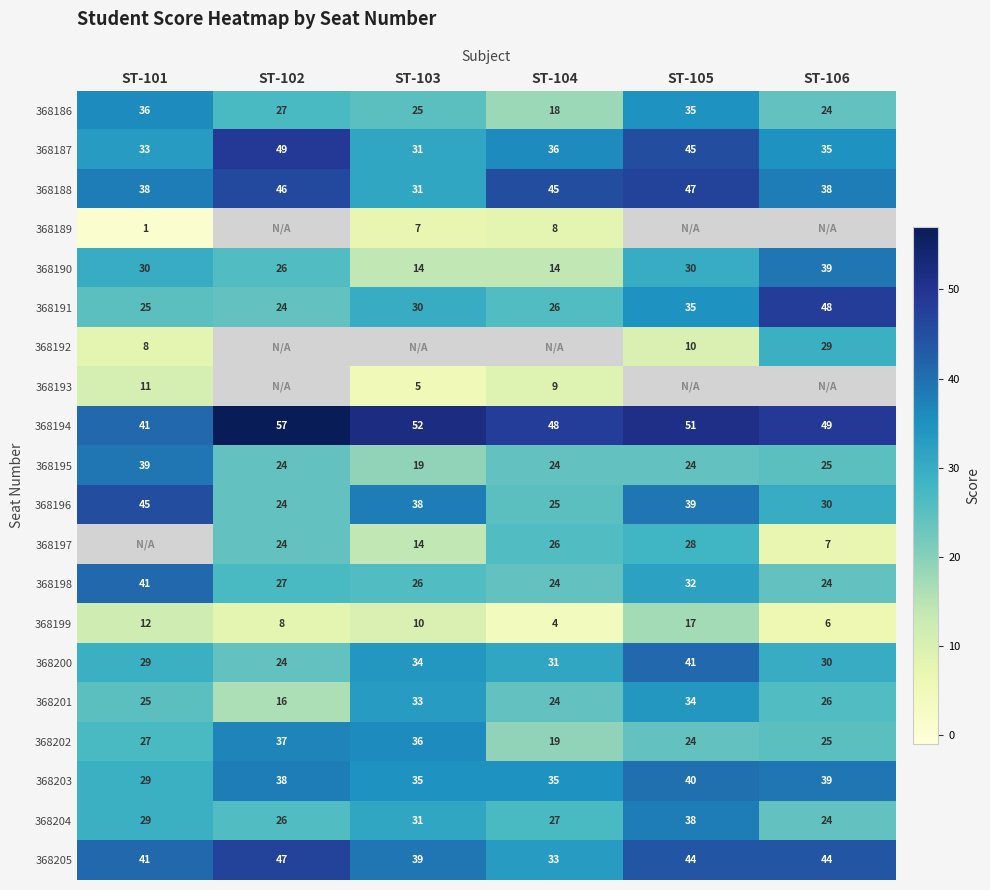

The 368191 series shows 8 at ST-103. True or false?

False